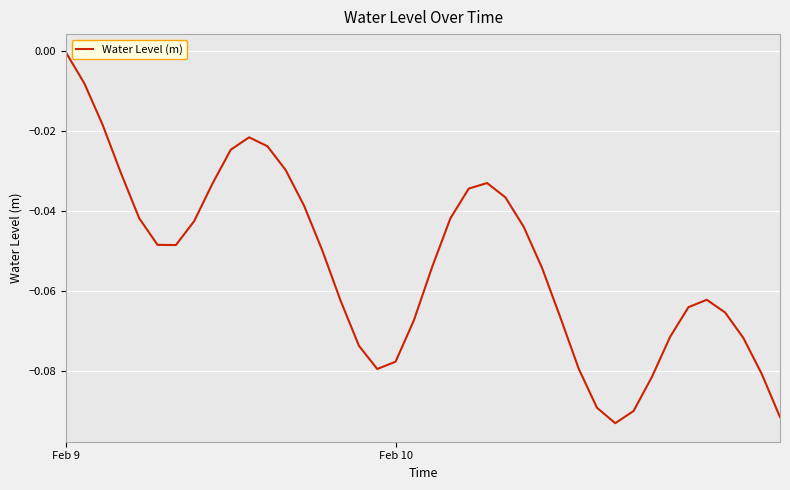

How many lines are shown in the chart?

1